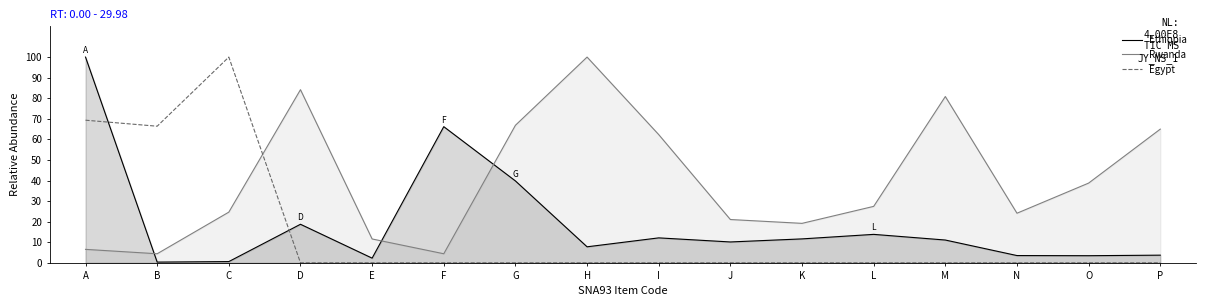

List the series in order of their overall mean, lowest first.

Egypt, Ethiopia, Rwanda